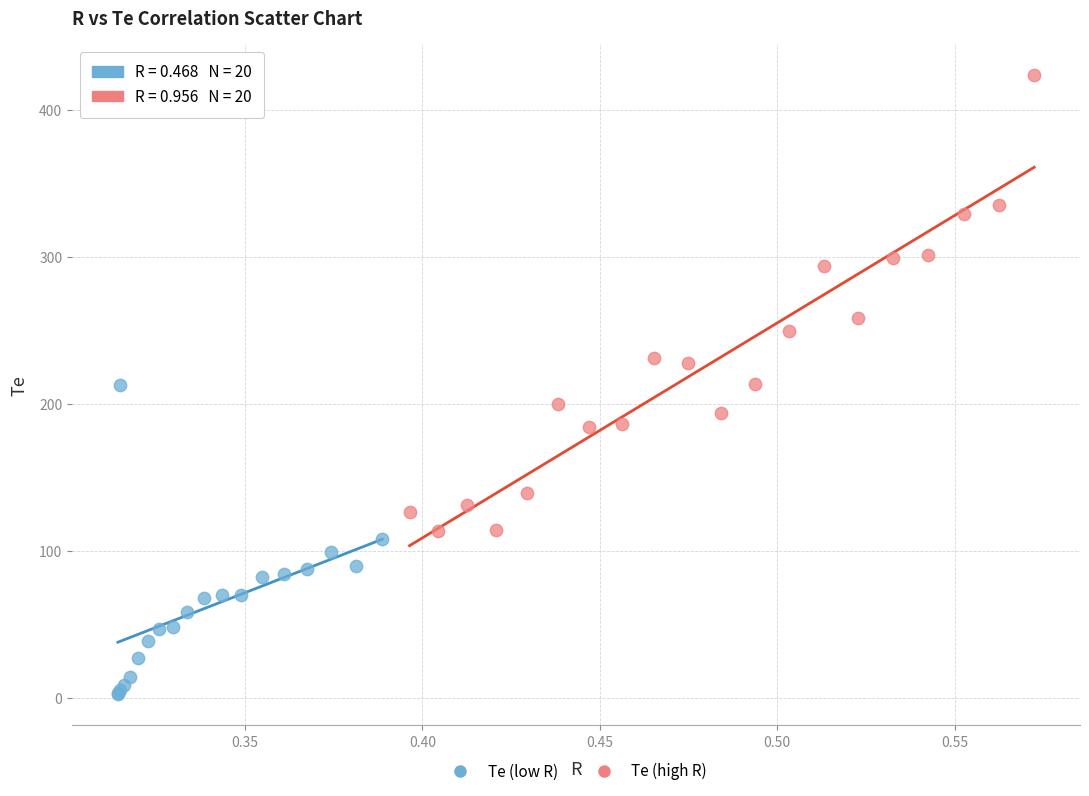

Which series reaches the maximum Y coordinate?

Te (high R)